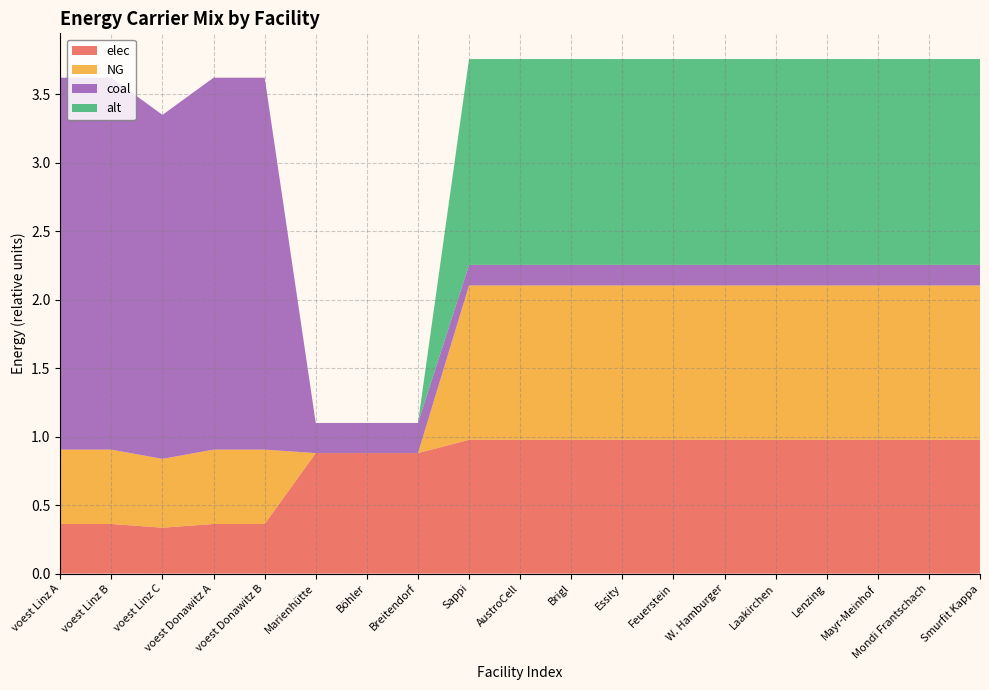

Reading right to left, what are all the values shown in this chart?

elec: 1.0	1.0	1.0	1.0	1.0	1.0	1.0	1.0	1.0	1.0	1.0	0.9	0.9	0.9	0.4	0.4	0.3	0.4	0.4
NG: 1.1	1.1	1.1	1.1	1.1	1.1	1.1	1.1	1.1	1.1	1.1	0.0	0.0	0.0	0.5	0.5	0.5	0.5	0.5
coal: 0.2	0.2	0.2	0.2	0.2	0.2	0.2	0.2	0.2	0.2	0.2	0.2	0.2	0.2	2.7	2.7	2.5	2.7	2.7
alt: 1.5	1.5	1.5	1.5	1.5	1.5	1.5	1.5	1.5	1.5	1.5	0.0	0.0	0.0	0.0	0.0	0.0	0.0	0.0